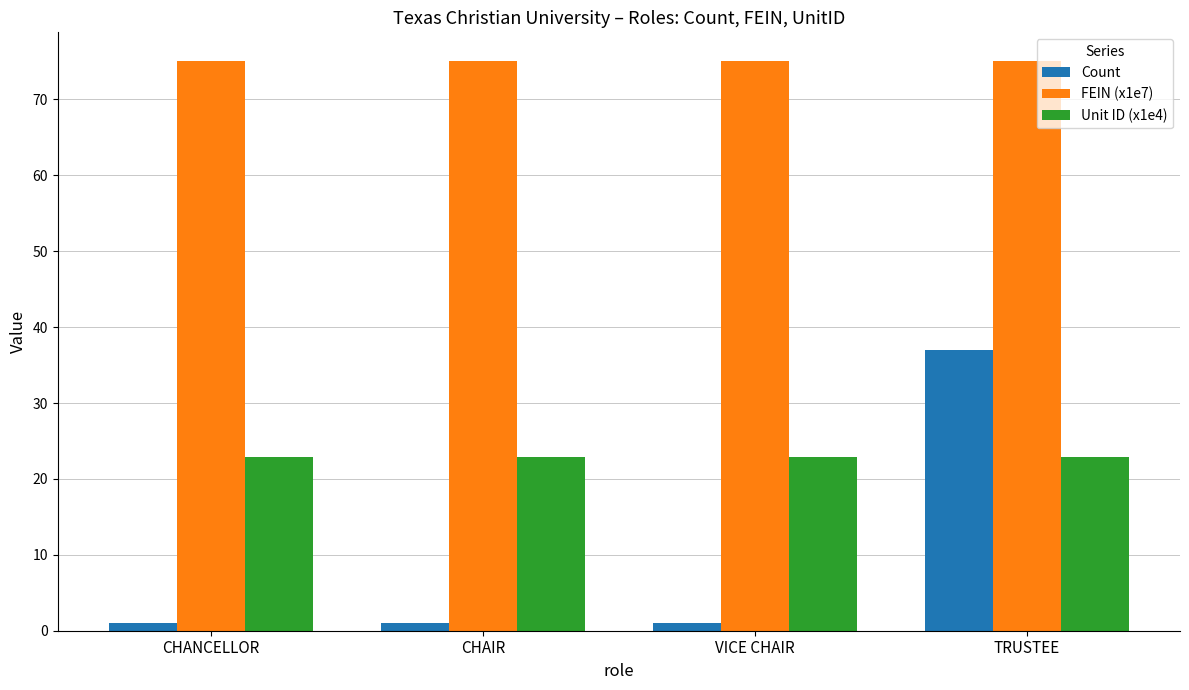

The value of FEIN (x1e7) at TRUSTEE is 22.8. True or false?

False